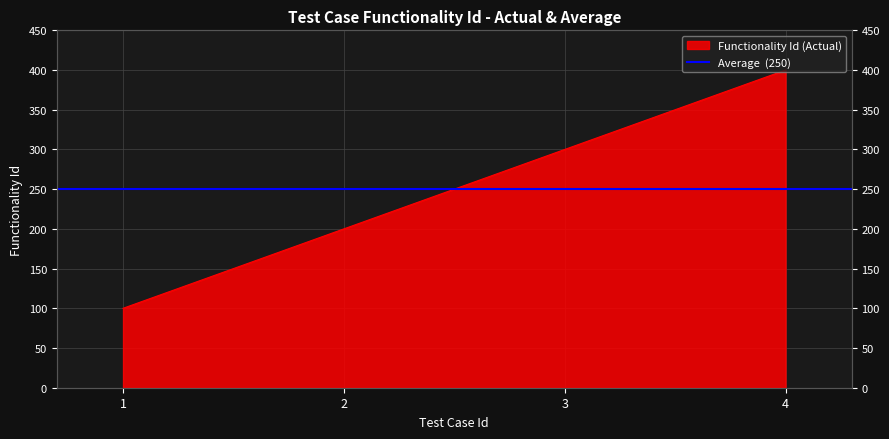

Is it true that the value at 2 is 200?

True